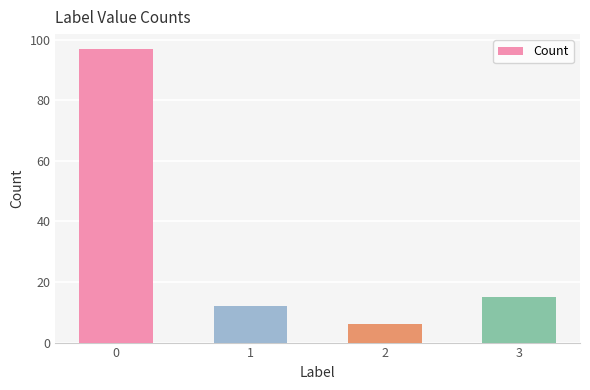

Which category has the lowest value across all series?

2